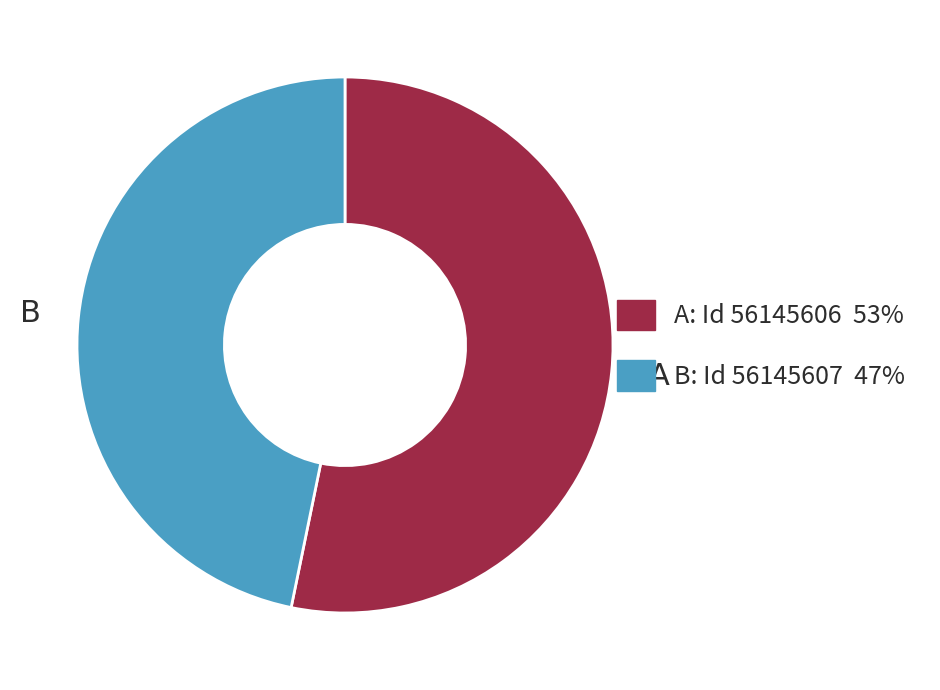

What is the ratio of the value at B to the value at A?

0.9